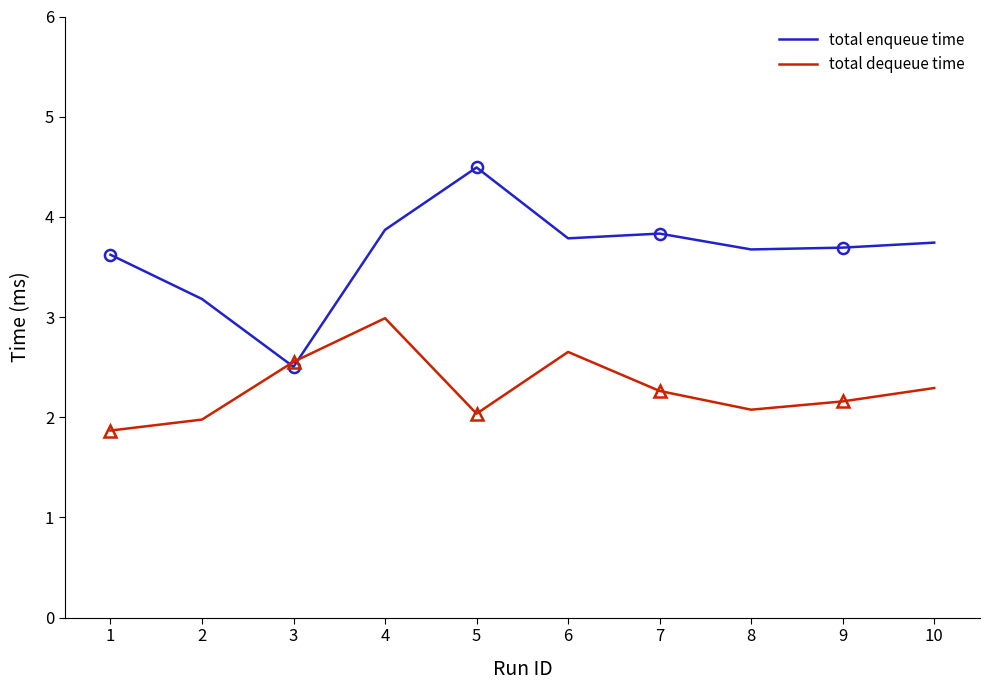

What is the difference between the maximum and minimum values in the total dequeue time series?

1.1